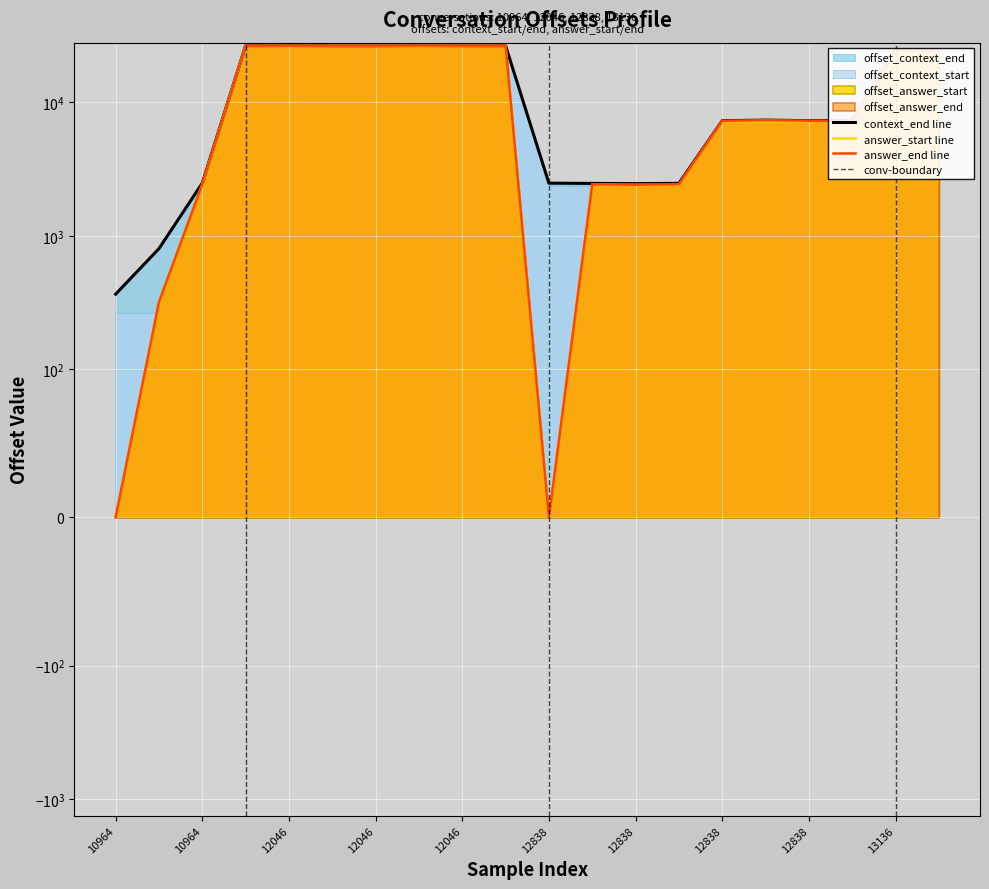

How many distinct data groups are displayed?

3